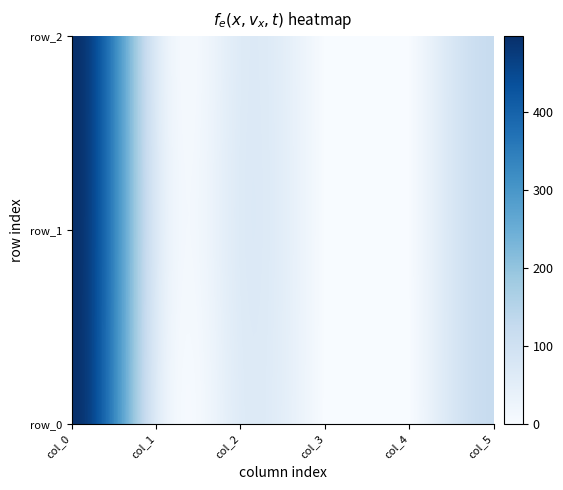

What value does the row_0 series have at col_2?

60.0